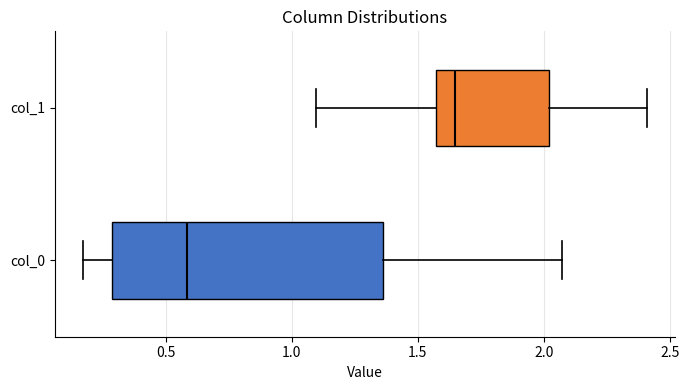

Where is the left edge of the box for col_0 on the x-axis? The values are not printed on the chart, so give them approximately, as read against the axis.

0.30